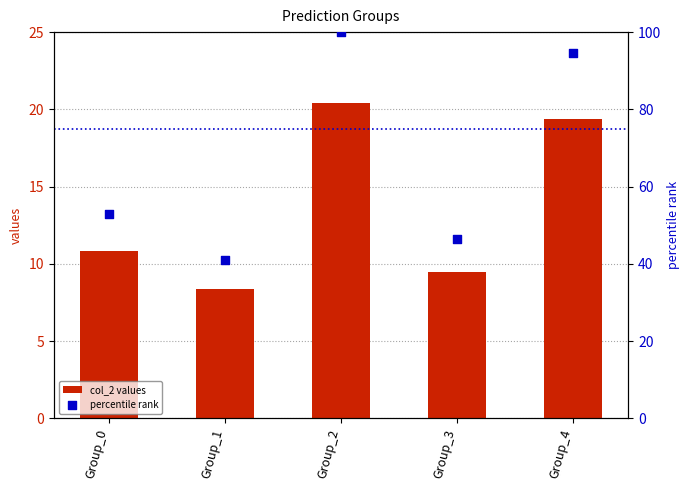

At how many categories does at least one series exceed 49?

3